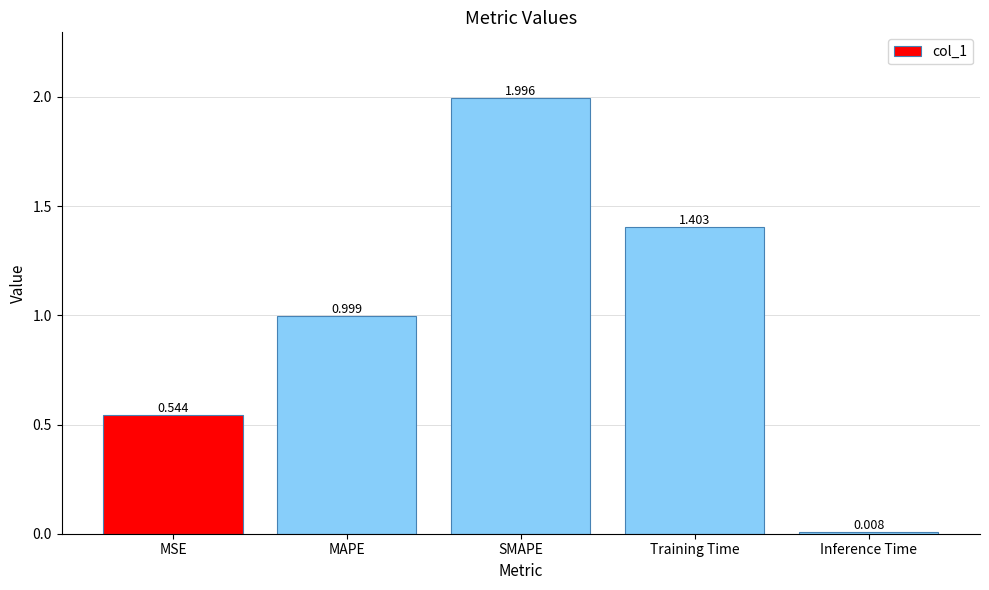

What is the change in value from MAPE to SMAPE?

+1.0